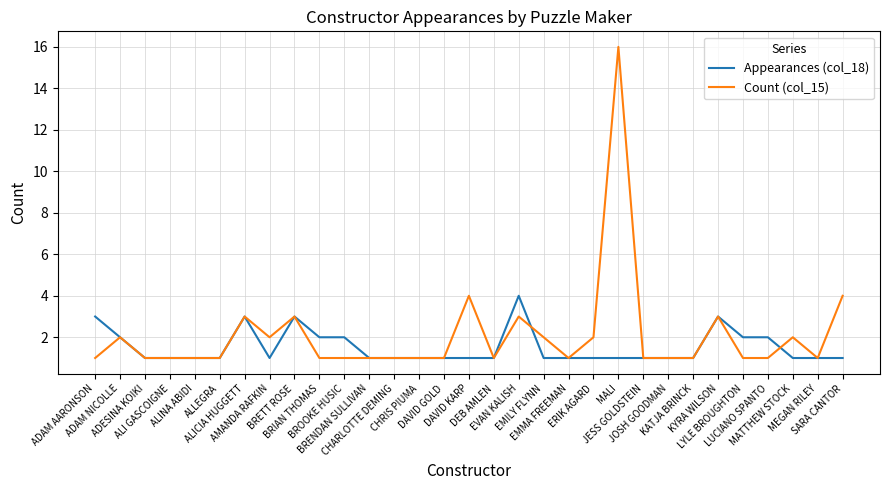

Is it true that Appearances (col_18) equals 1 at ERIK AGARD?

True